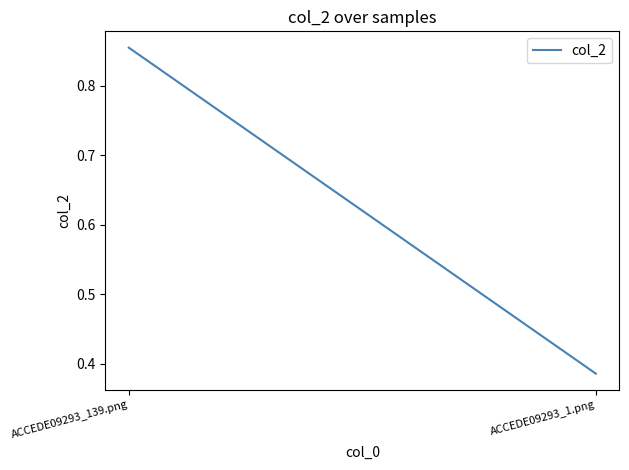

Is it true that the value at ACCEDE09293_1.png is 0.2?

False